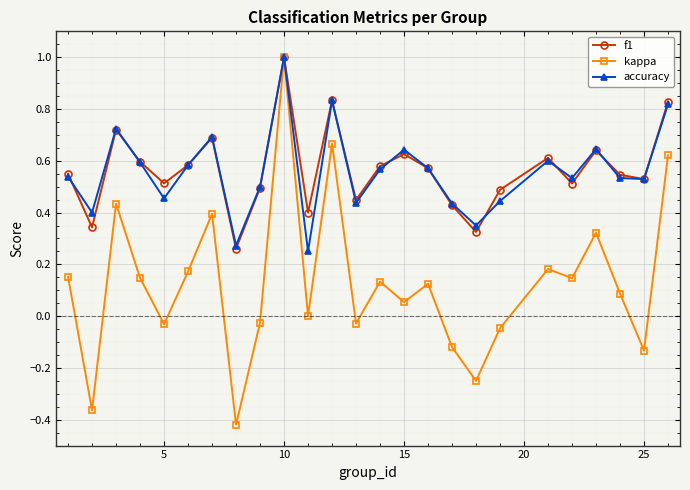

In accuracy, how many points are higher than both neighbors (excluding endpoints)?

7